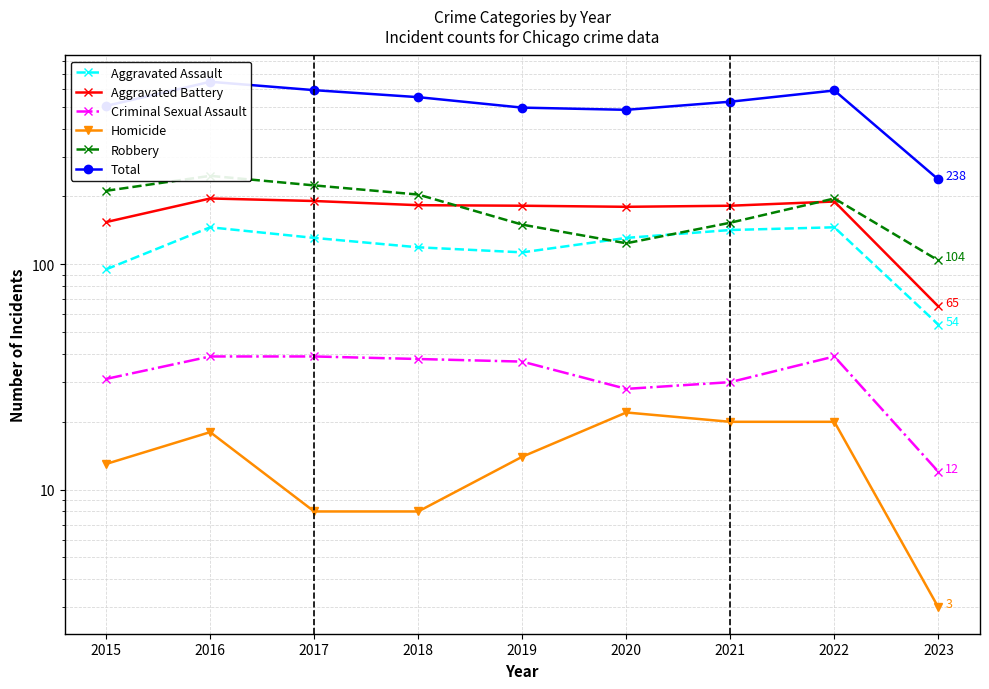

Reading right to left, what are all the values shown in this chart?

Aggravated Assault: 2023=54	2022=146	2021=142	2020=131	2019=113	2018=119	2017=131	2016=146	2015=95
Aggravated Battery: 2023=65	2022=190	2021=182	2020=180	2019=182	2018=183	2017=191	2016=196	2015=154
Criminal Sexual Assault: 2023=12	2022=39	2021=30	2020=28	2019=37	2018=38	2017=39	2016=39	2015=31
Homicide: 2023=3	2022=20	2021=20	2020=22	2019=14	2018=8	2017=8	2016=18	2015=13
Robbery: 2023=104	2022=196	2021=153	2020=124	2019=150	2018=204	2017=224	2016=247	2015=212
Total: 2023=238	2022=591	2021=527	2020=485	2019=496	2018=552	2017=593	2016=646	2015=505